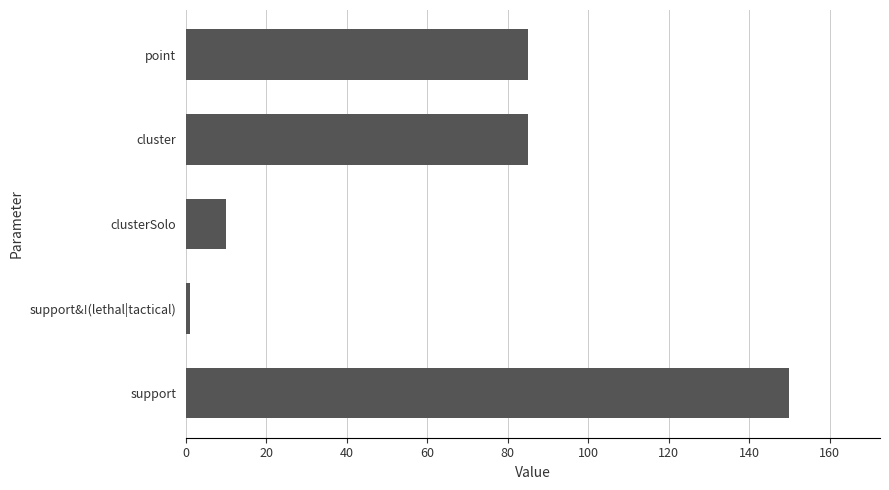

What is the label of the 5th bar from the bottom?

point